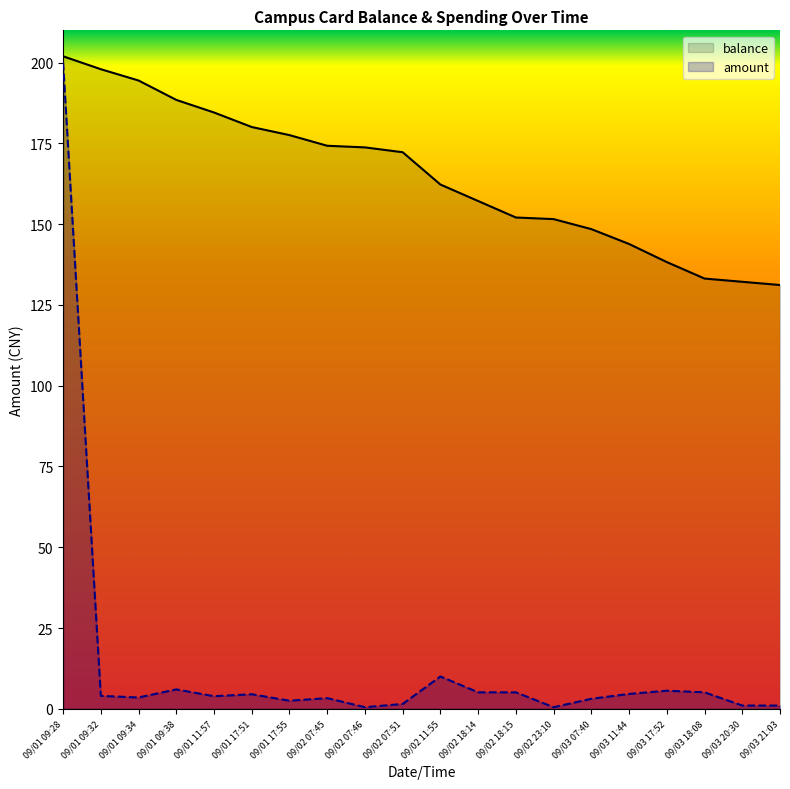

What position from the left is 09/01 09:28?

1